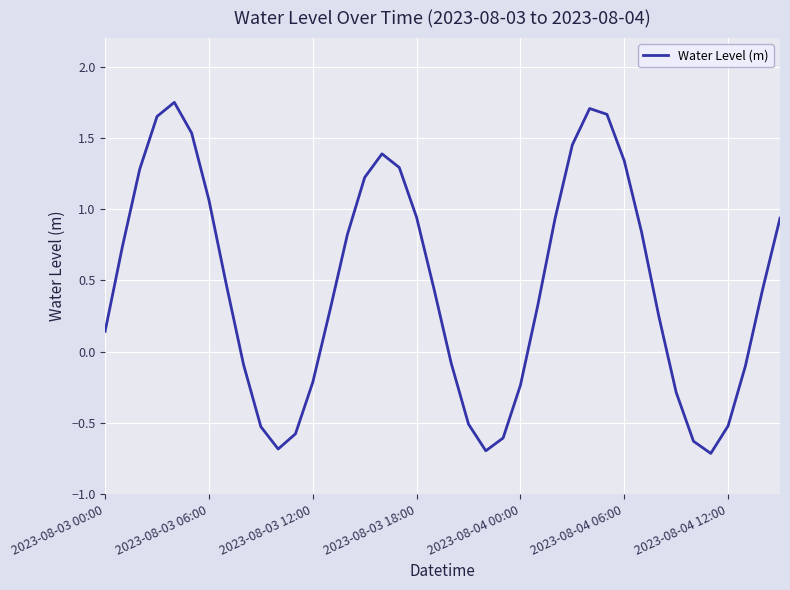

How many values are below zero?

15